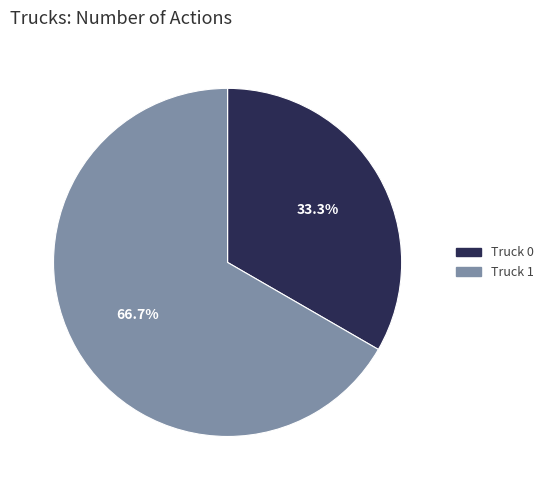

True or false: Truck 0 accounts for 33% of the total.

True